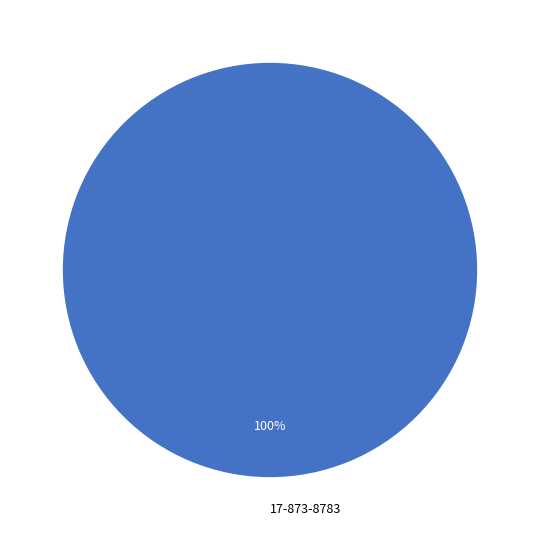

Is there a majority slice in this chart?

Yes